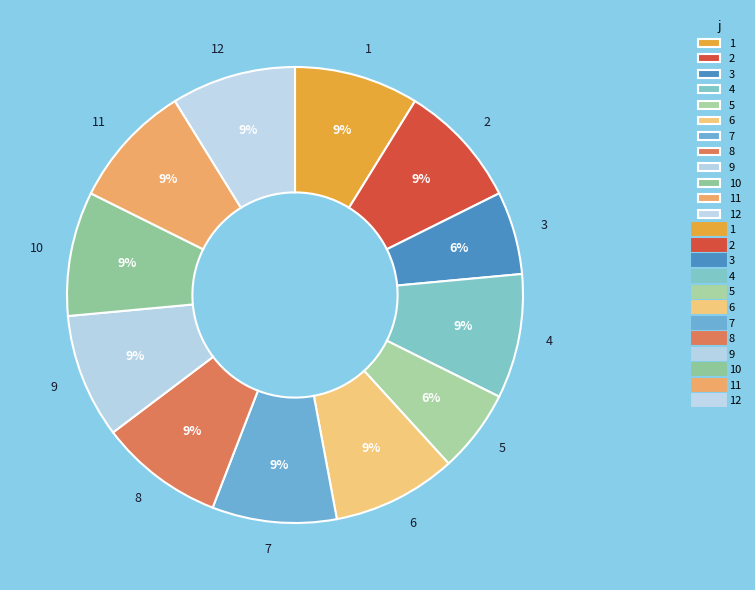

The 3 slice represents 13% of the pie. True or false?

False